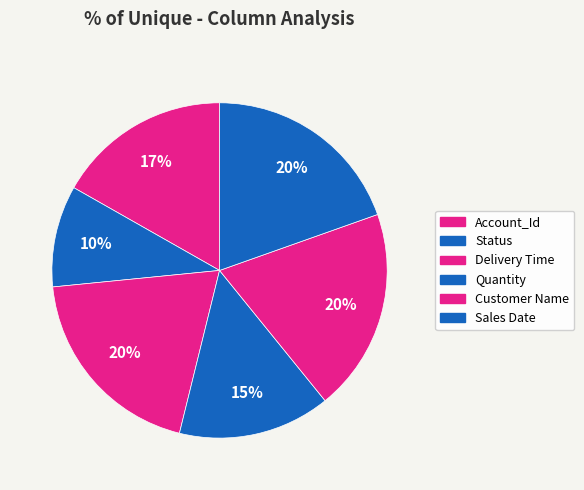

Which category has the biggest portion of the pie?

Delivery Time